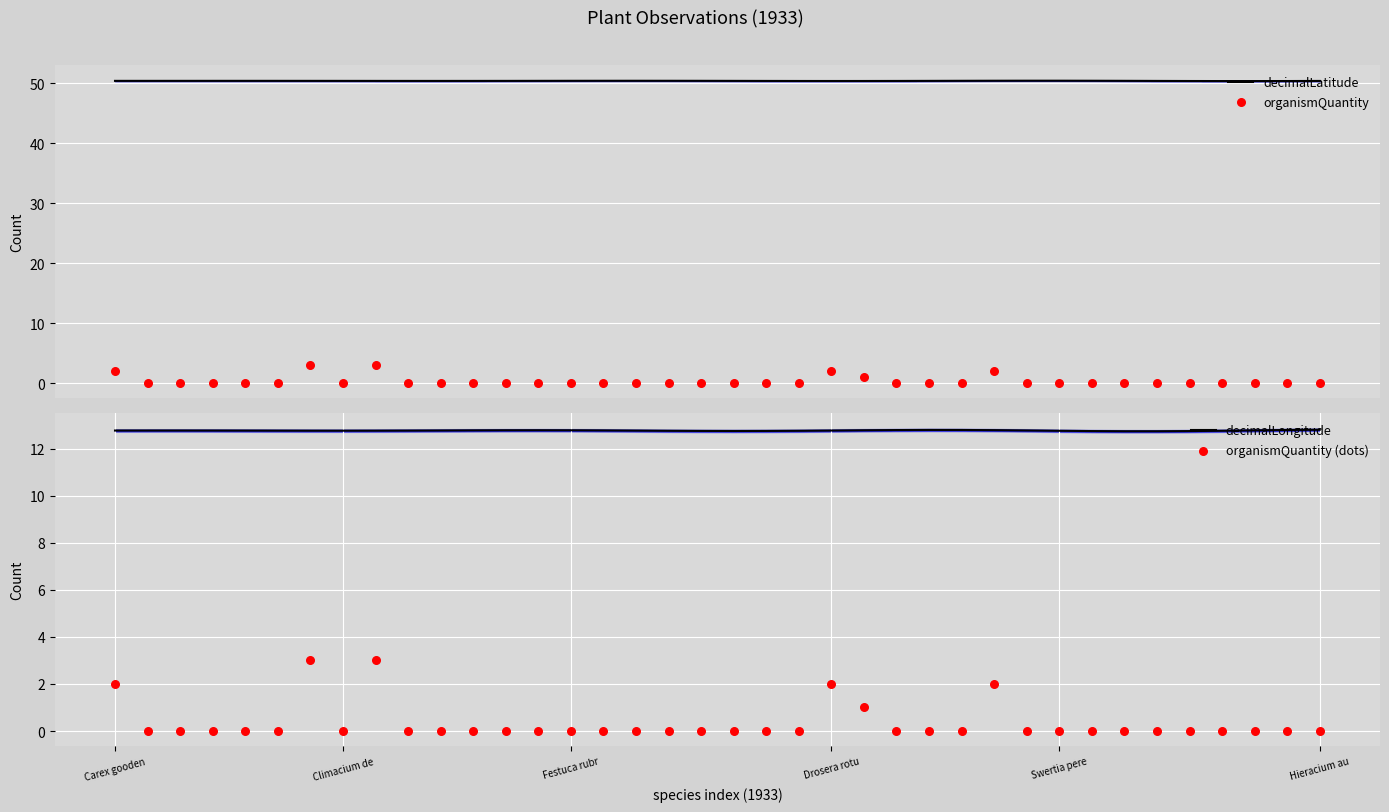

What is the total value across all series at 36?

63.2